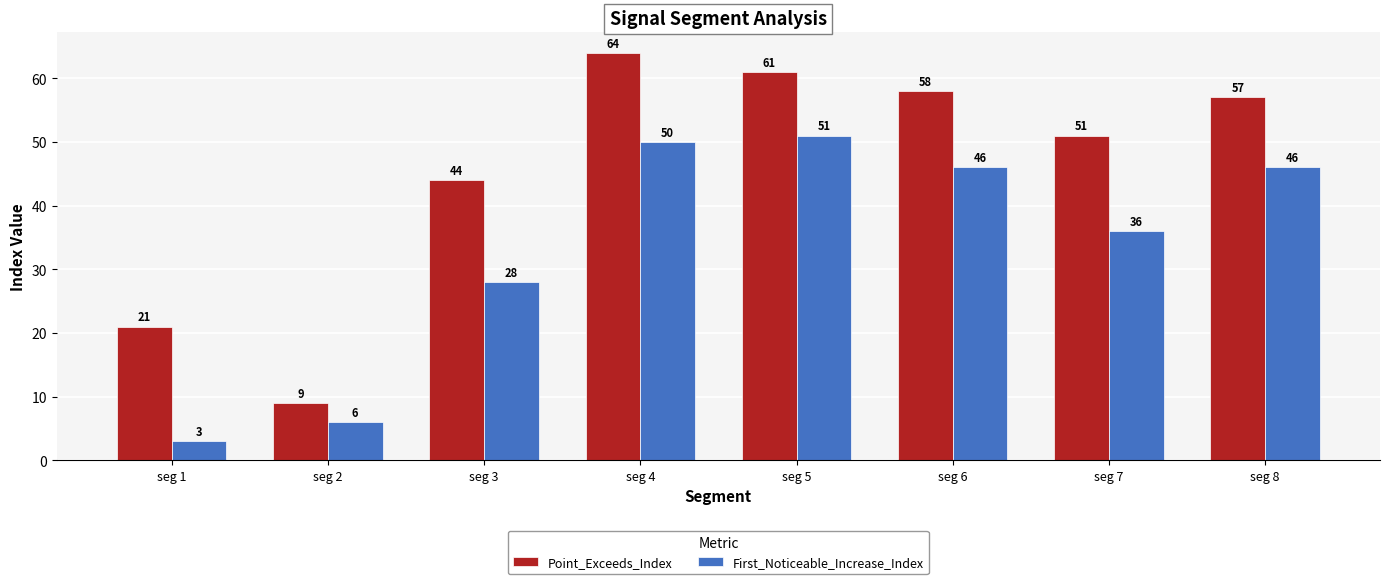

Which series changed the most between seg 5 and seg 7?

First_Noticeable_Increase_Index